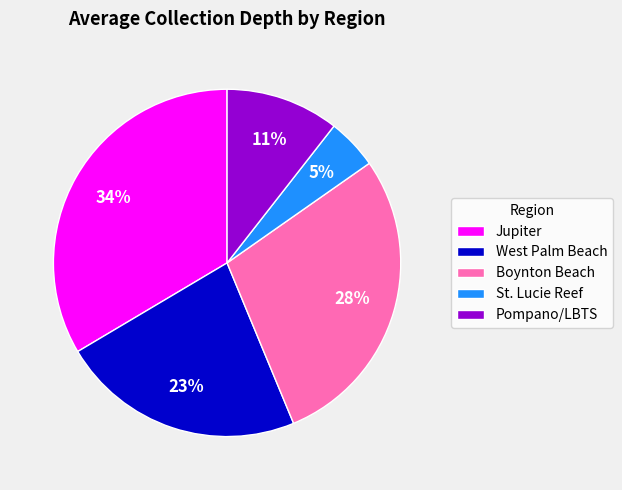

Does any single category account for the majority?

No